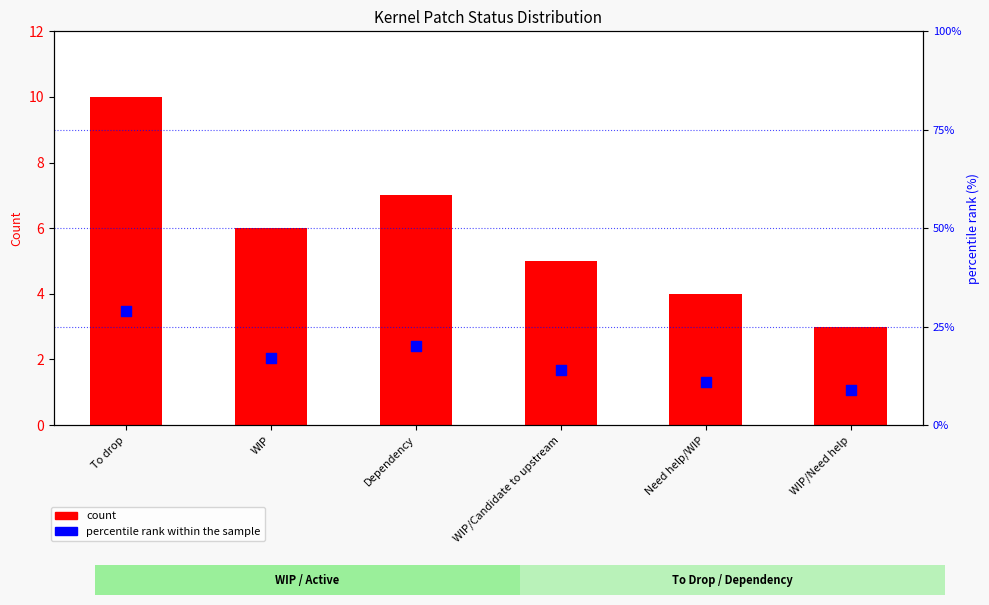

What is the total value across all series at Need help/WIP?

15